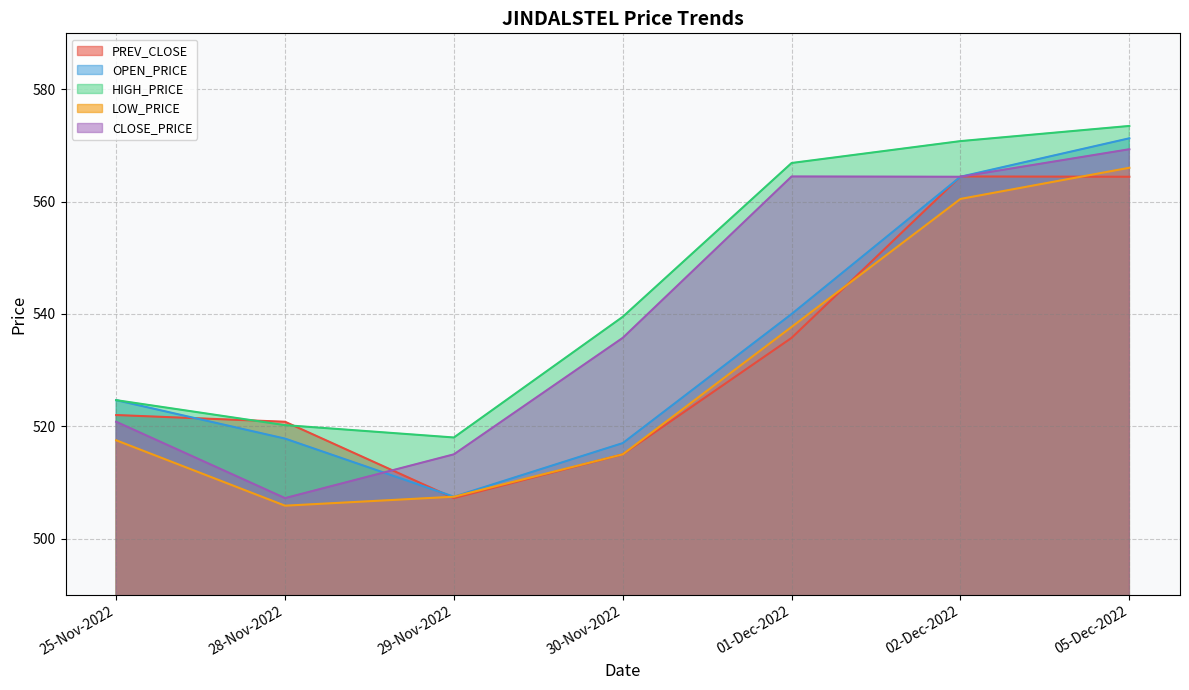

Which label corresponds to the smallest value in the chart?

28-Nov-2022